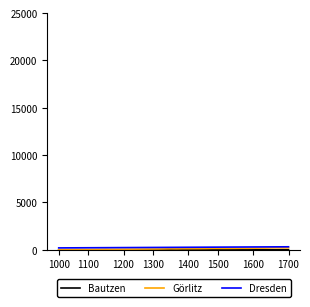

At how many categories does at least one series exceed 285?

11